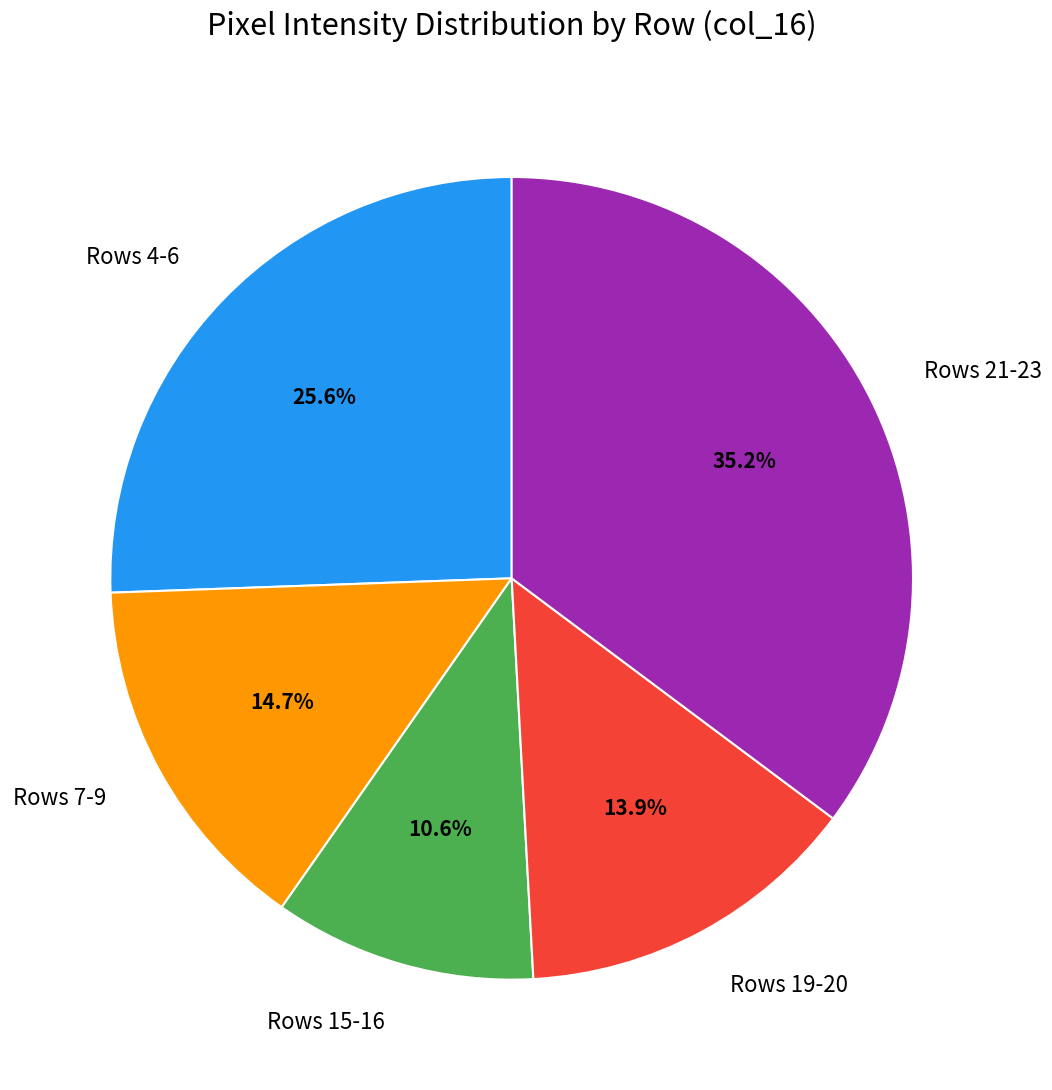

How many slices are in this pie chart?

5